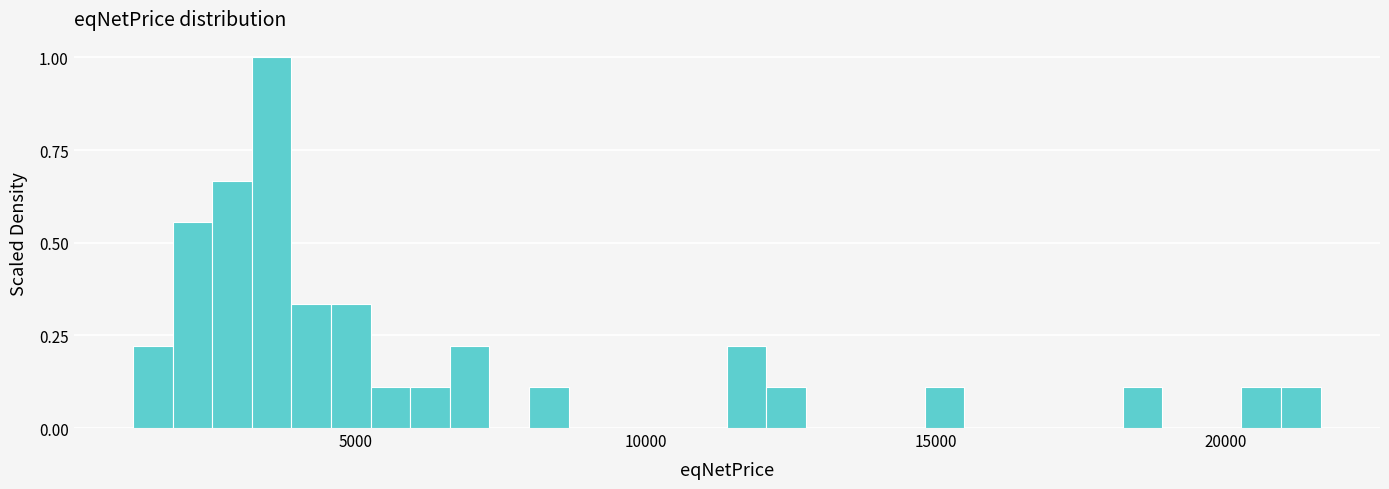

Around what value on the x-axis is the tallest bar? Give the approximate position of its centre, as read against the axis.

3500